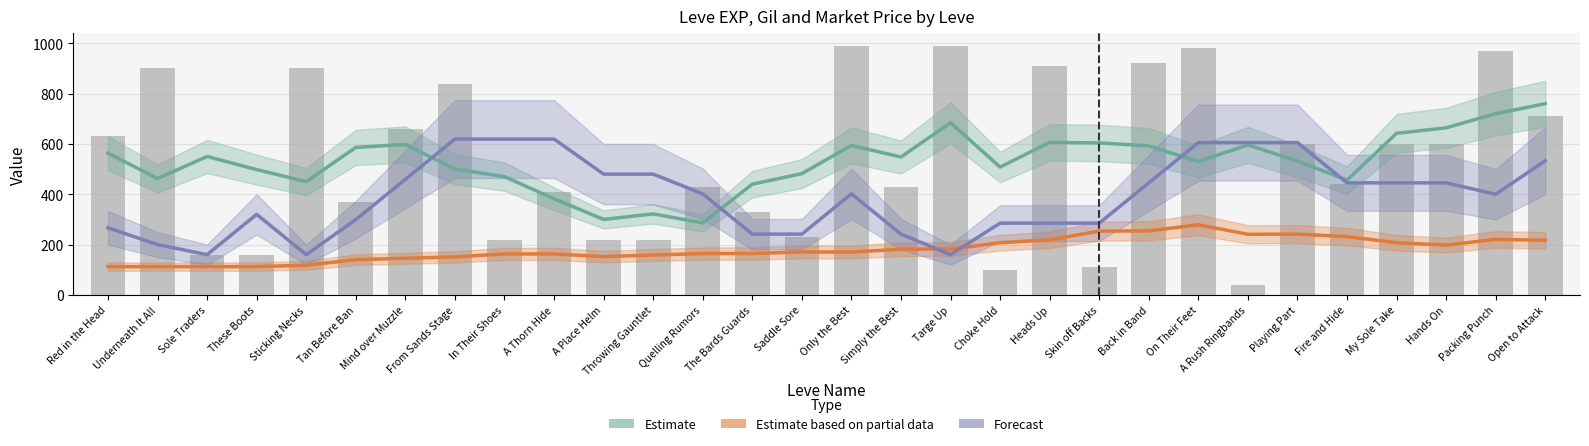

At which category is the sum across all series the highest?

On Their Feet